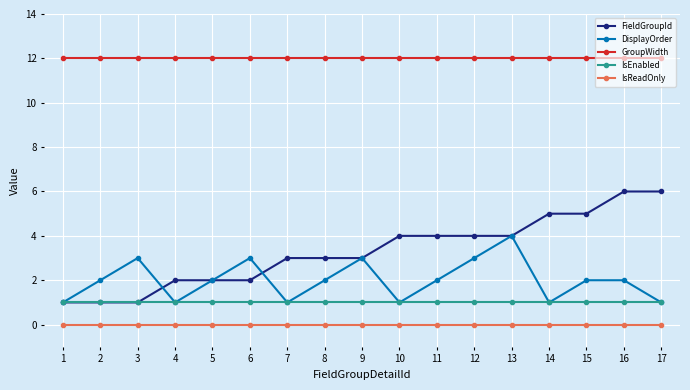

At which category does DisplayOrder reach its first local peak?

3